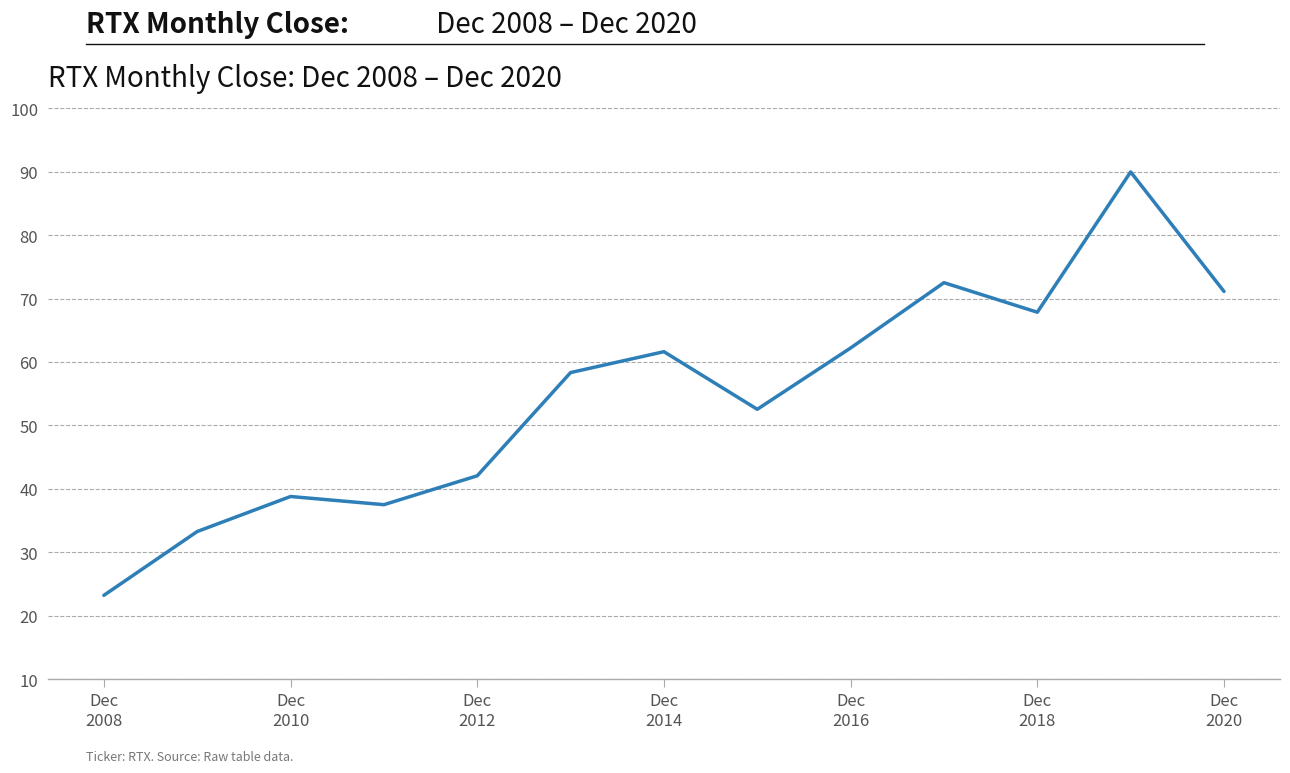

What is the maximum value shown in the chart?

90.0